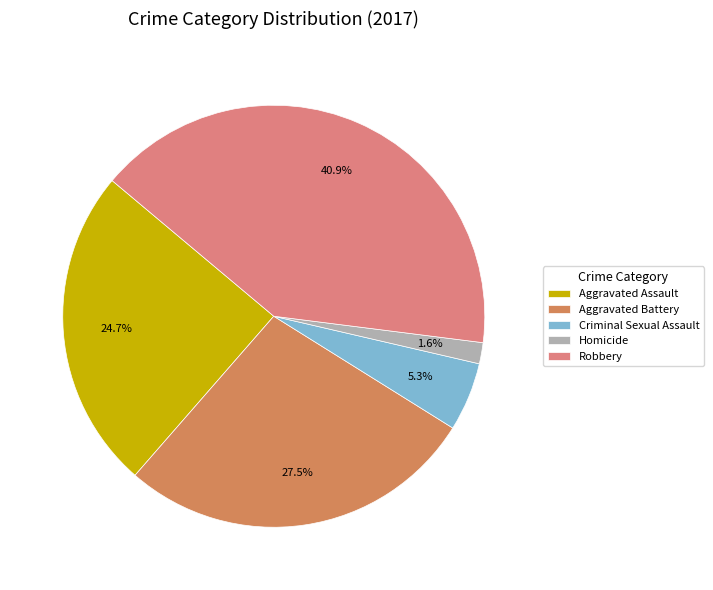

Which slice is the largest?

Robbery